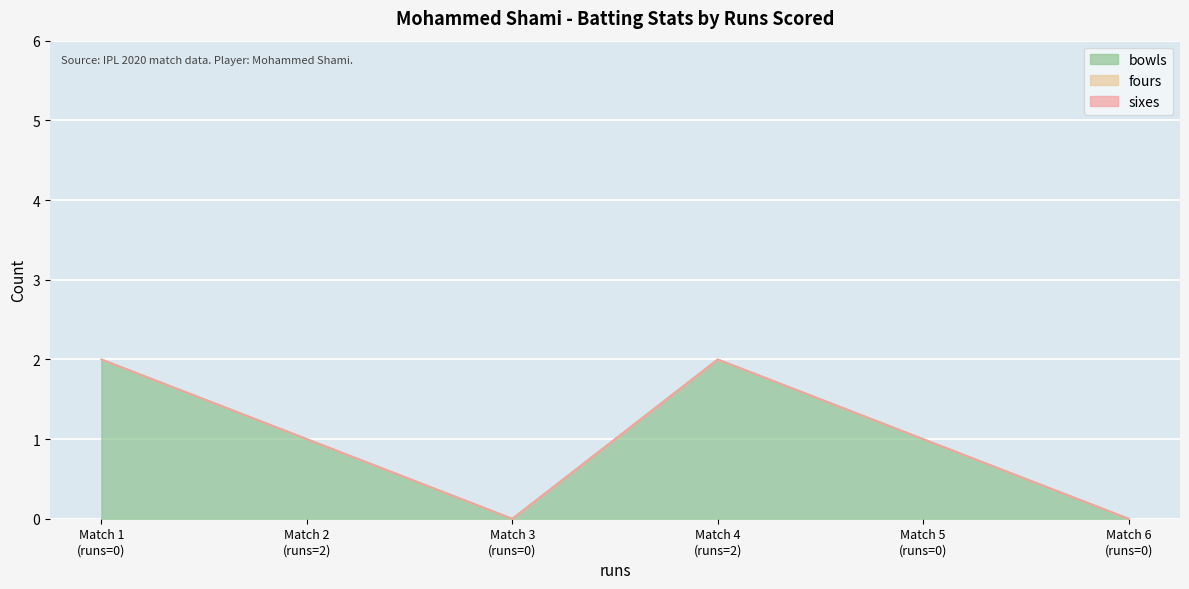

How many interior local valleys does the bowls series have?

1